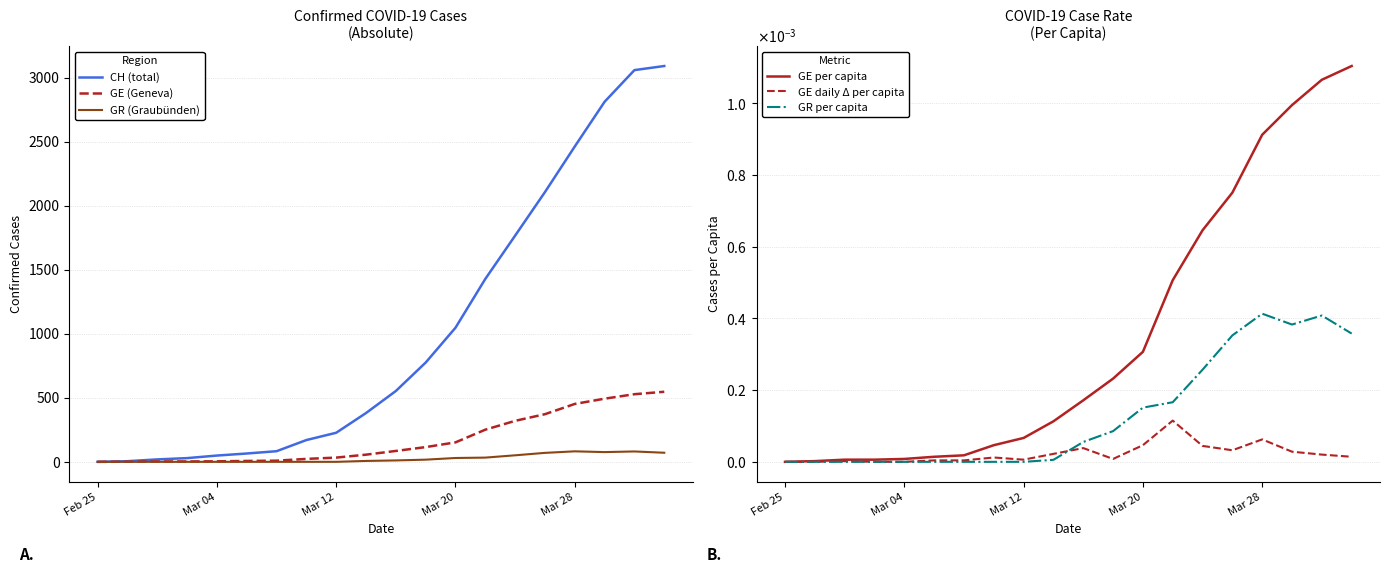

Where is the first local minimum for GR (Graubünden)?

17